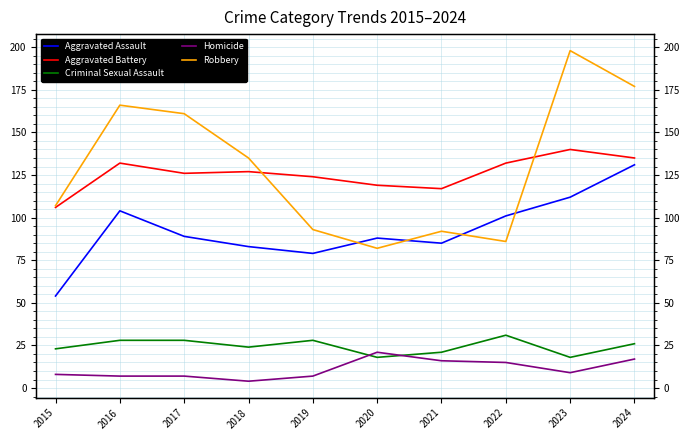

Which series has the largest range (max minus min)?

Robbery